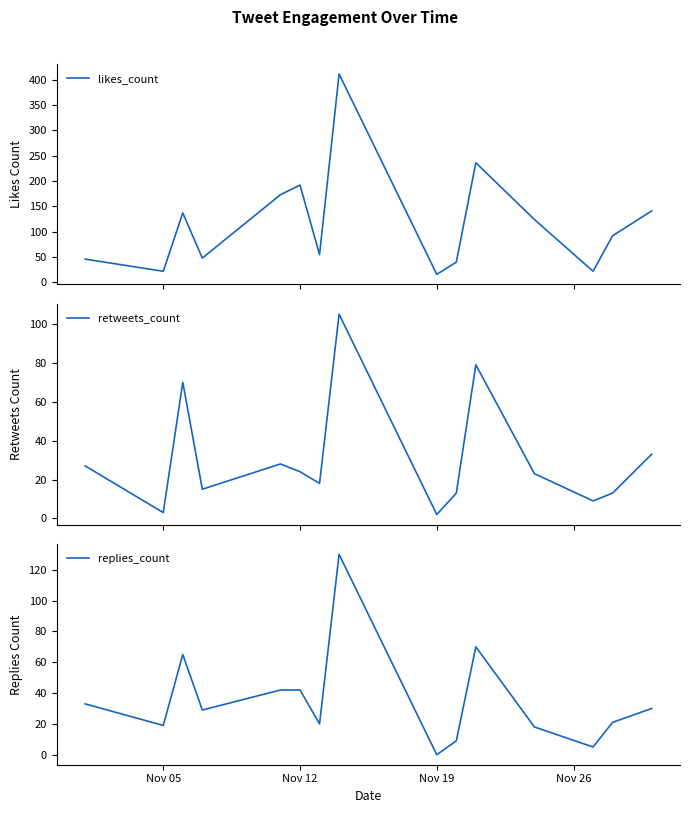

Which category has the lowest value in the replies_count series?

Nov 19